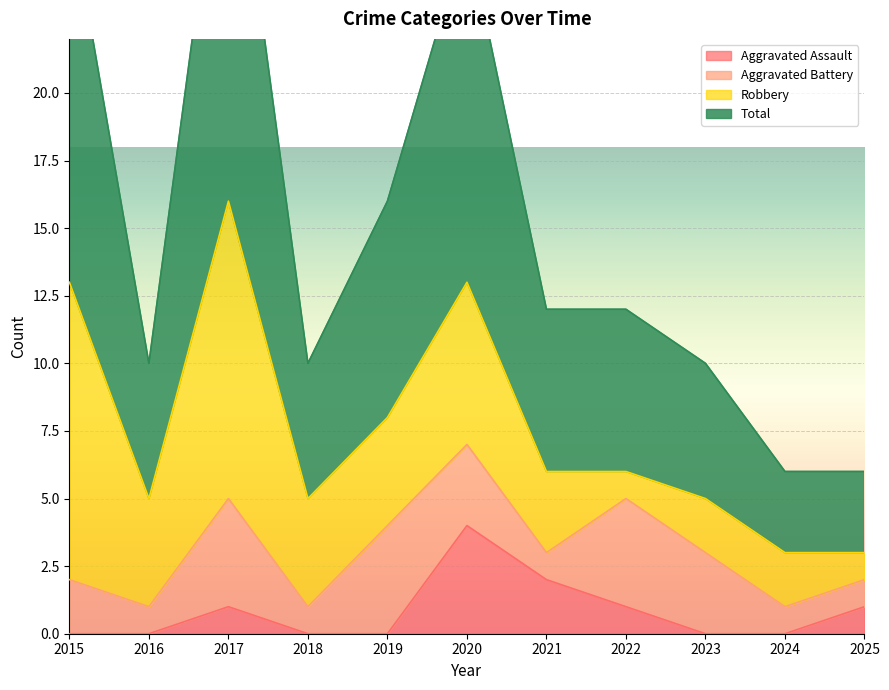

True or false: Aggravated Assault has a value of 2 at 2016.

False